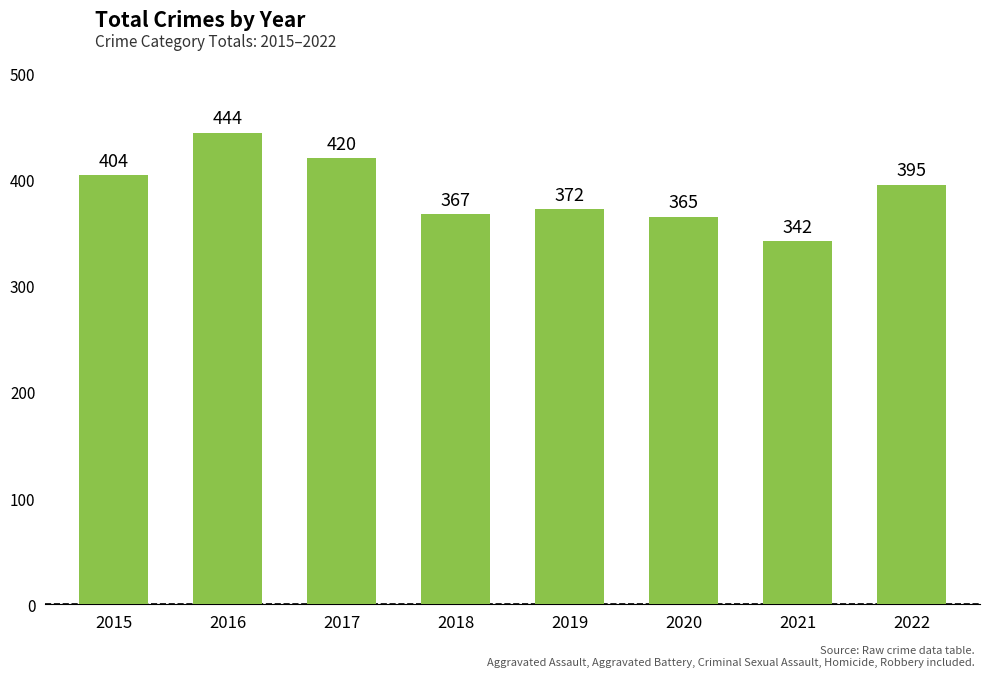

What is the greatest value displayed?

444